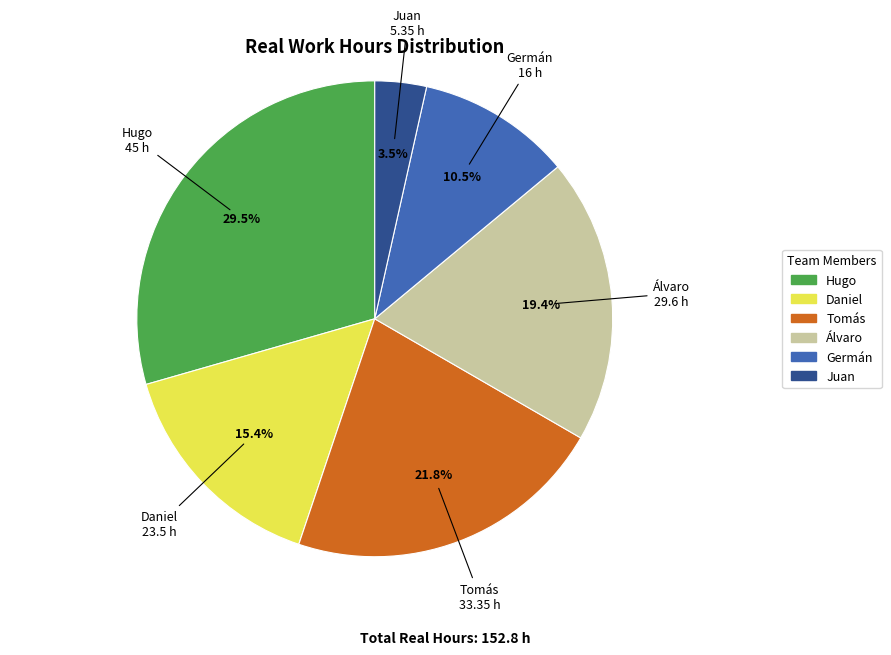

What is the smallest slice in the pie chart?

Juan